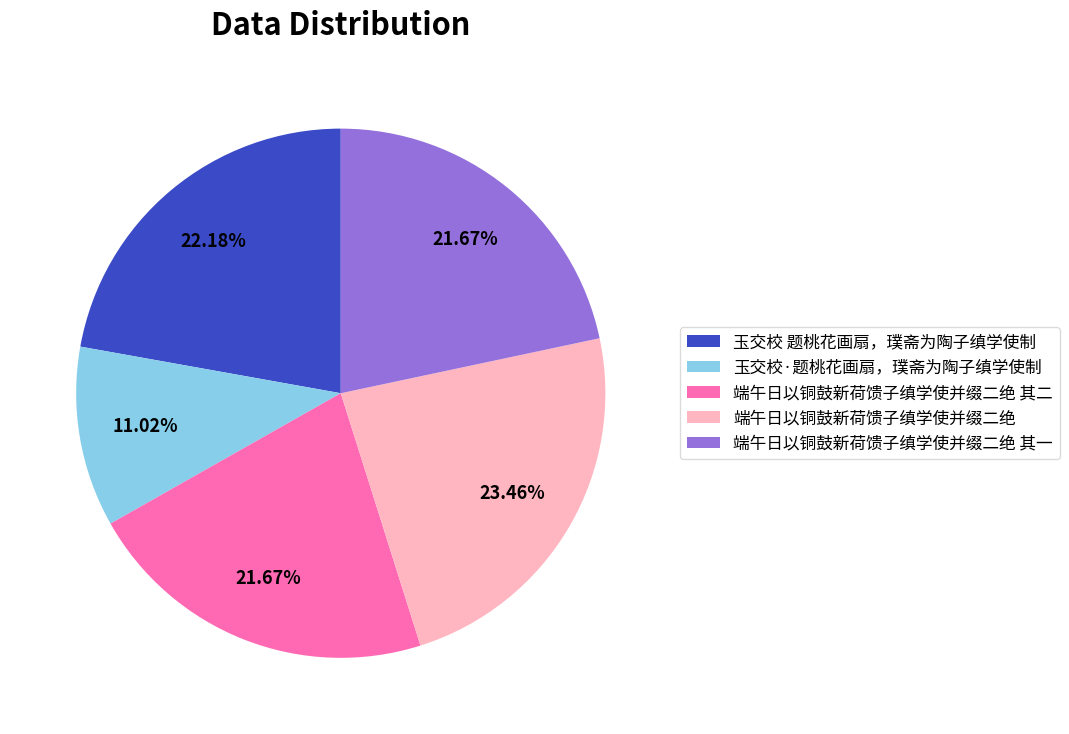

Which slice is the smallest?

玉交校·题桃花画扇，璞斋为陶子缜学使制